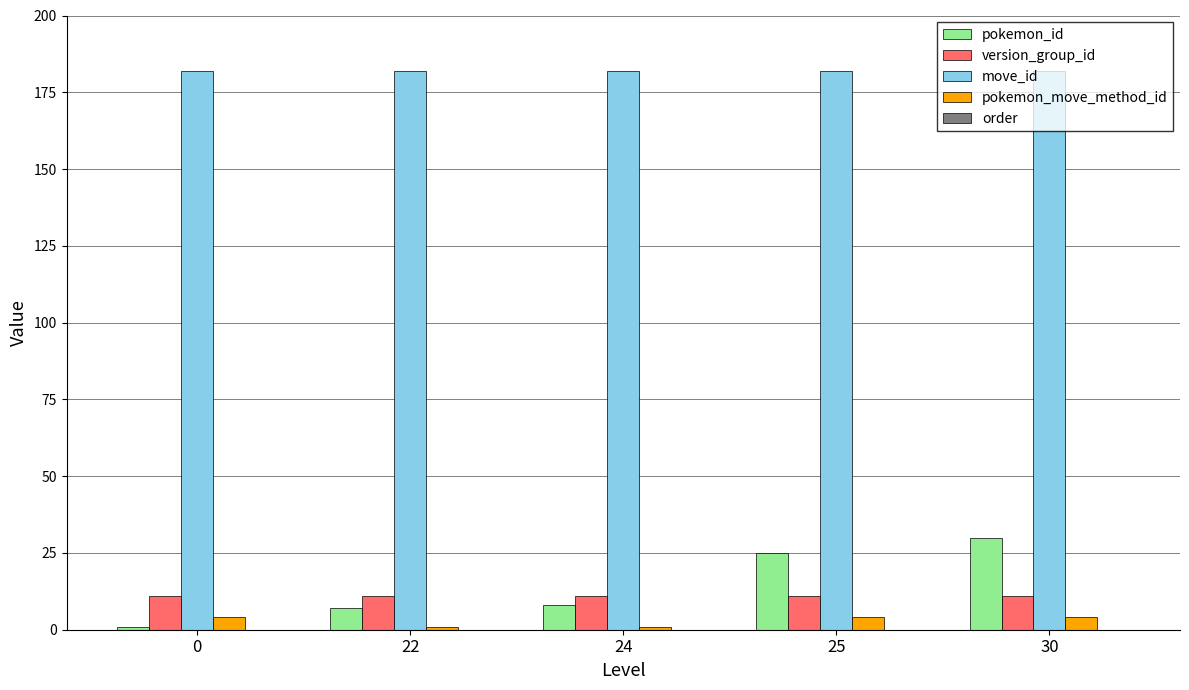

Is it true that move_id equals 182 at 24?

True